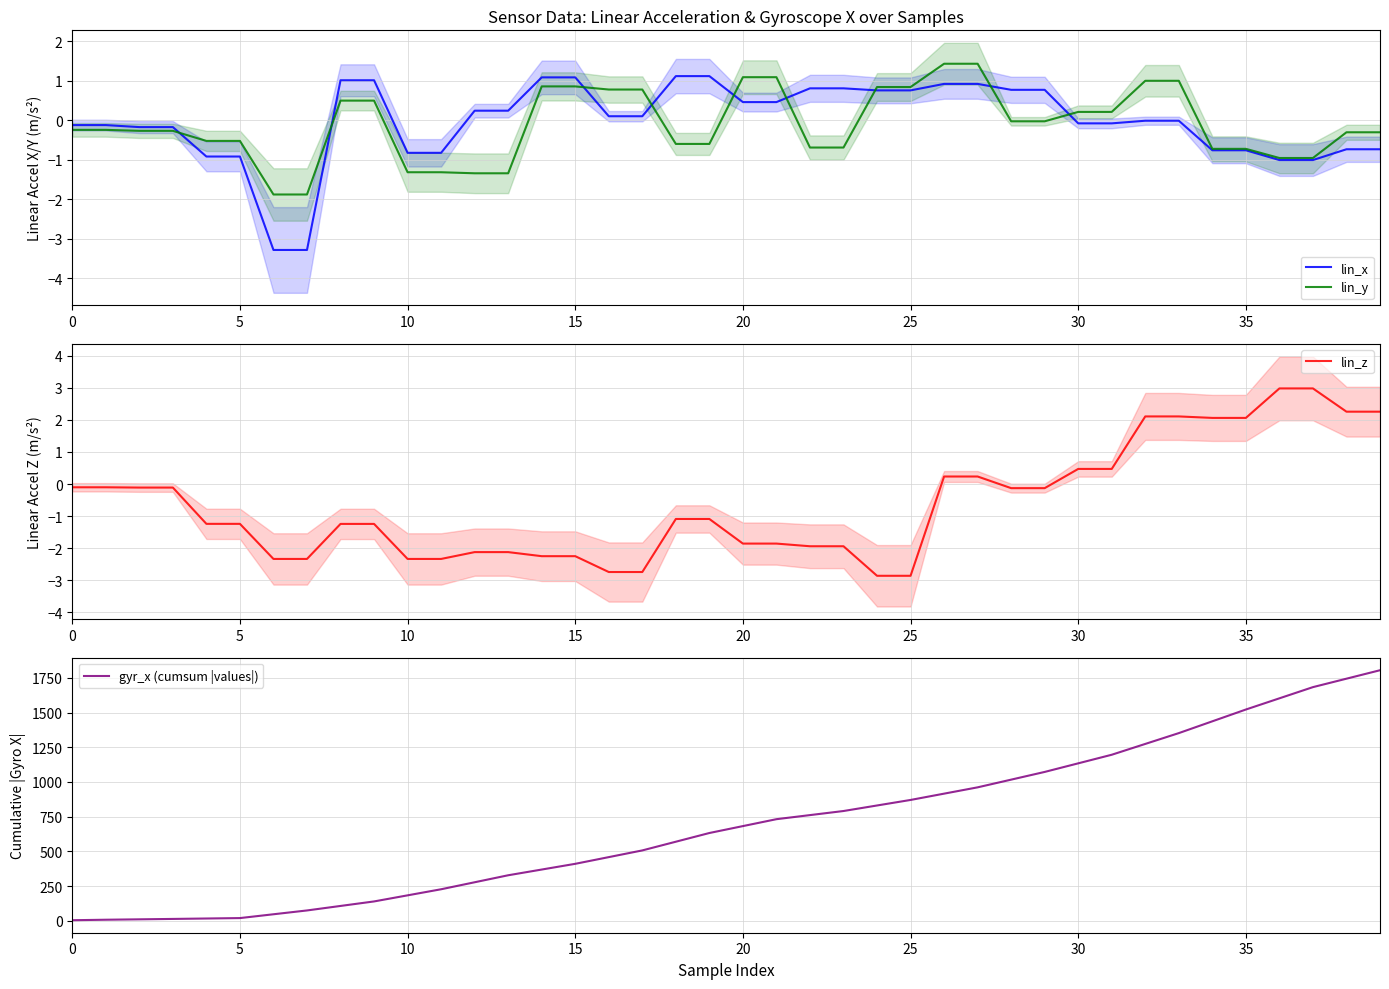

The lin_y series shows -0.3 at 35. True or false?

False